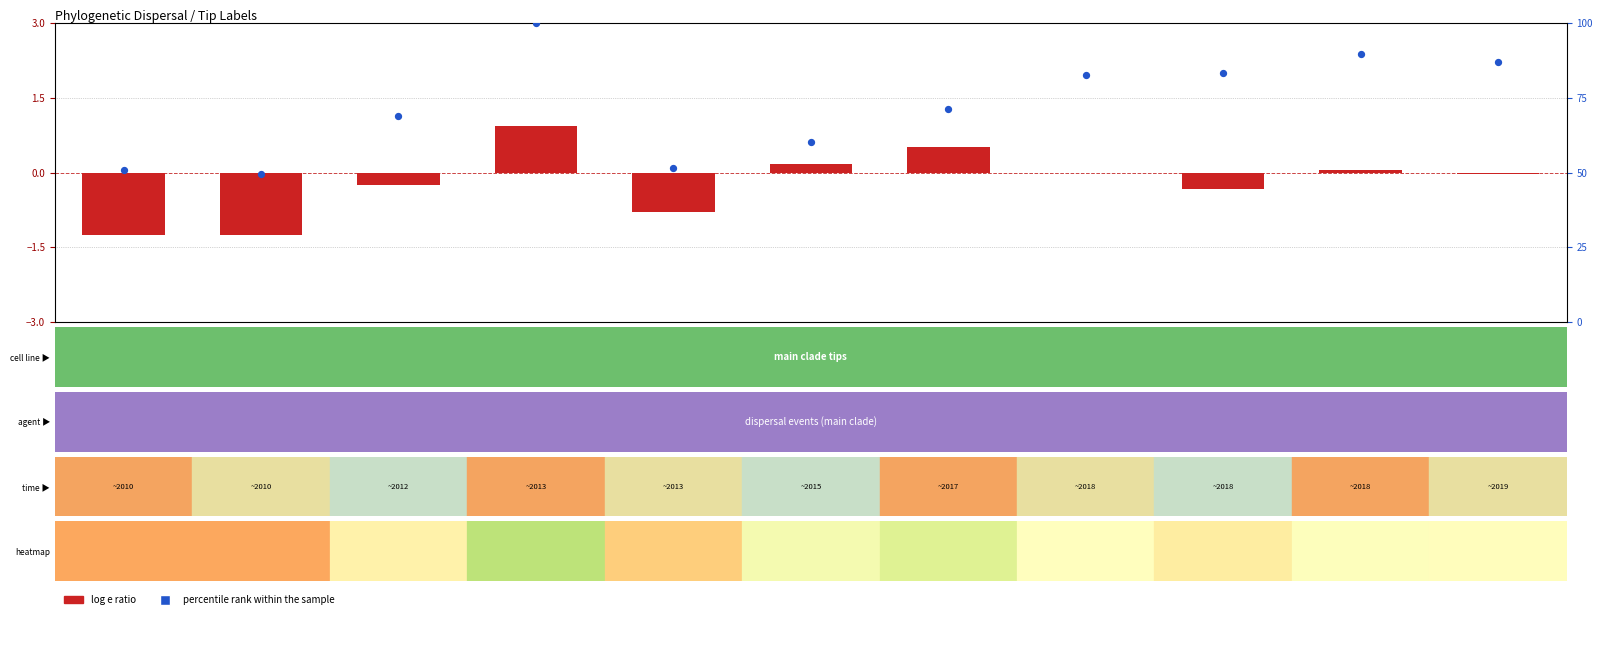

At which category does the chart reach its minimum across all series?

1